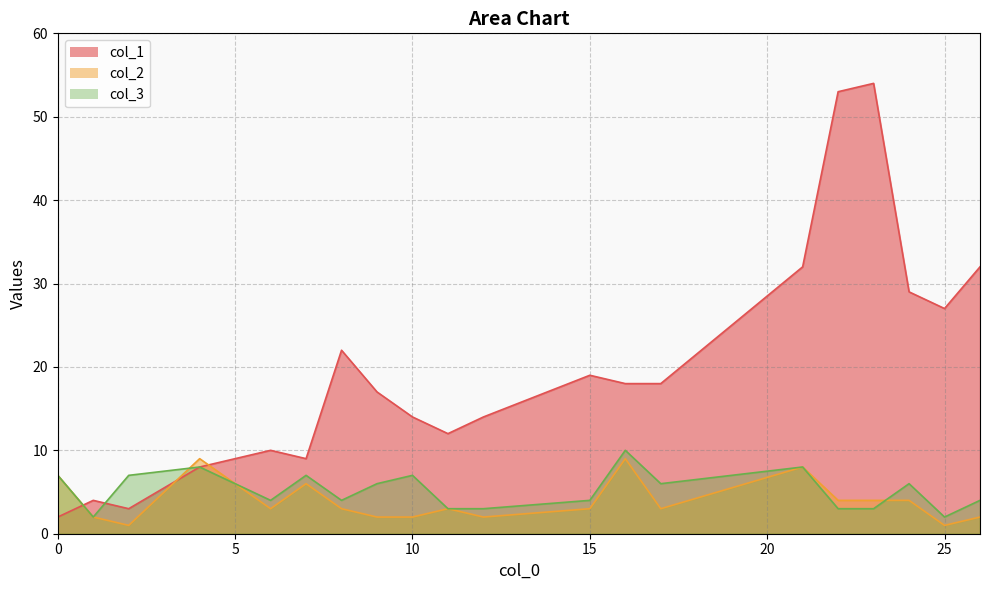

Is it true that col_2 equals 1 at 6?

False